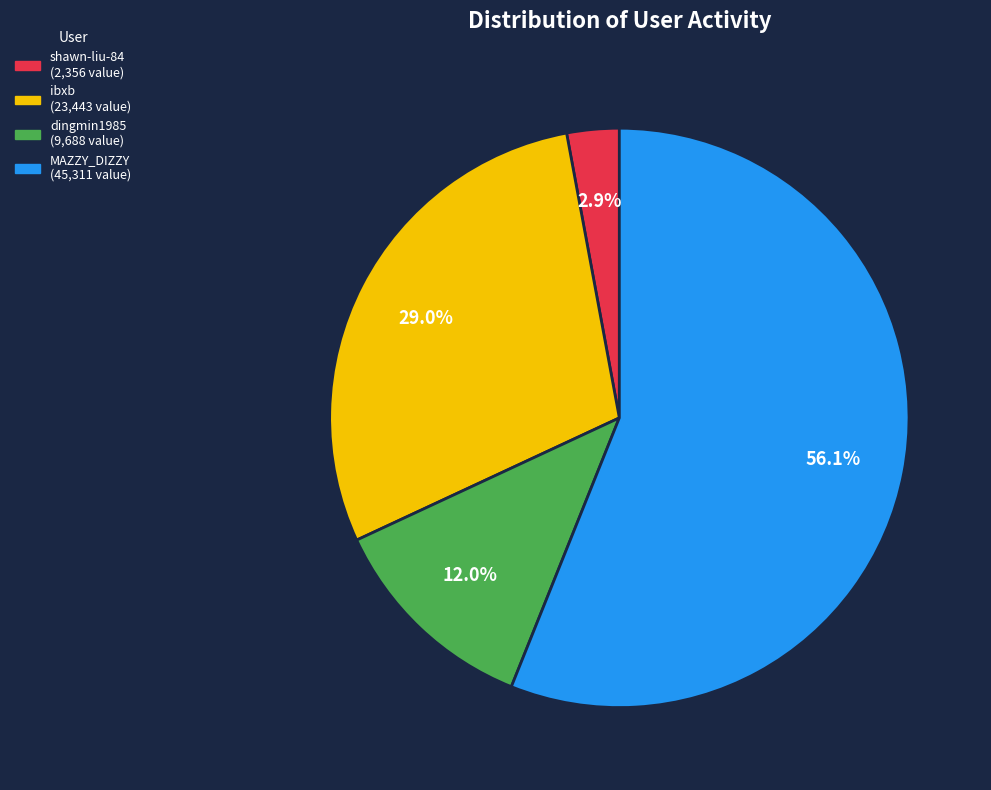

Rank the categories by value from lowest to highest.

shawn-liu-84, dingmin1985, ibxb, MAZZY_DIZZY